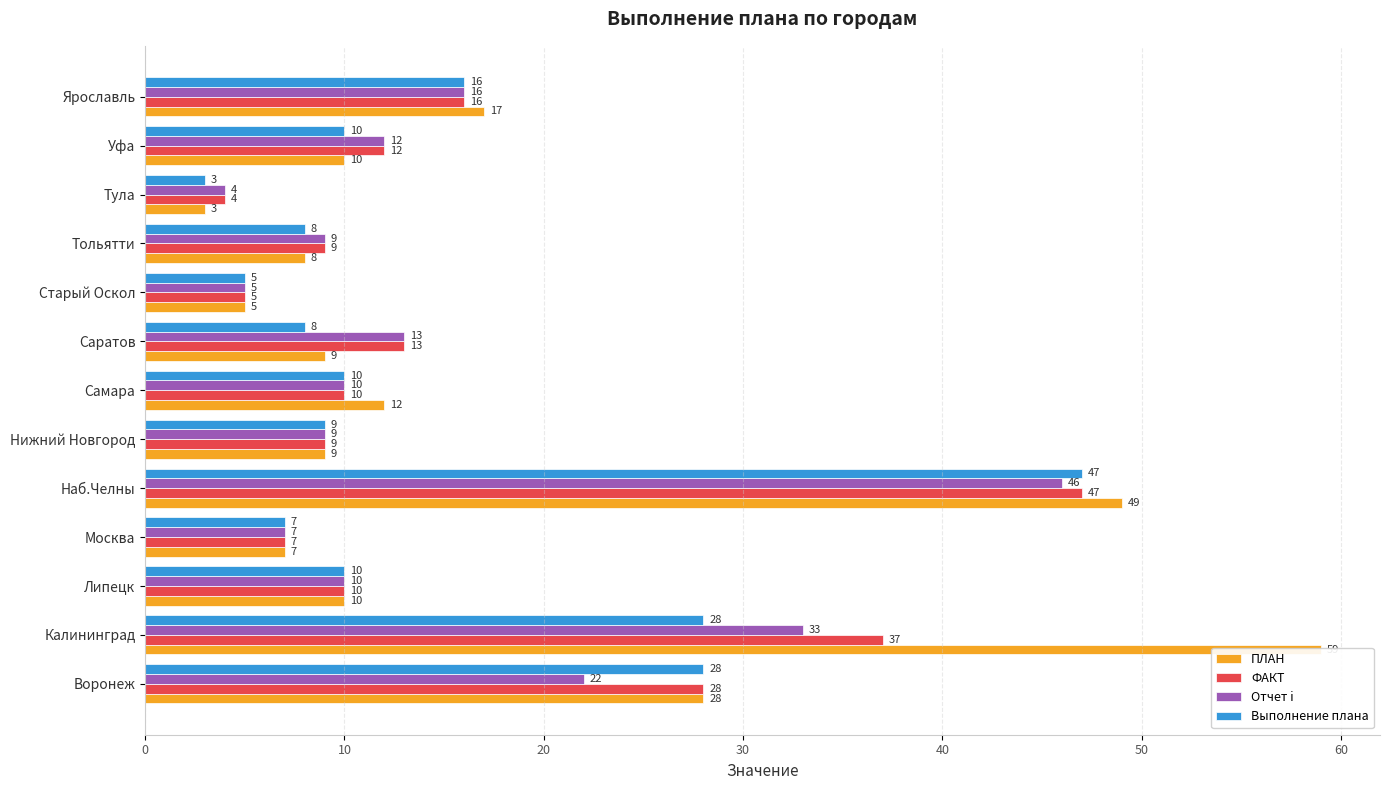

How many groups of bars are there?

13